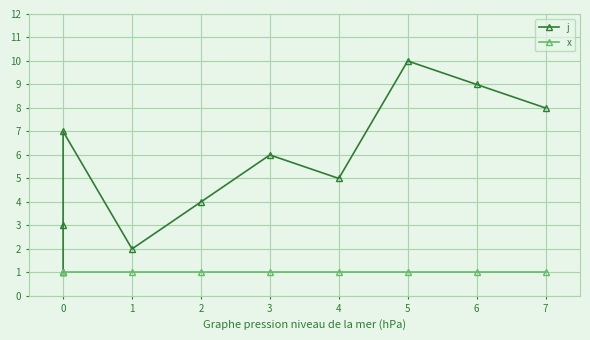

What is the difference between the maximum and minimum values in the j series?

9